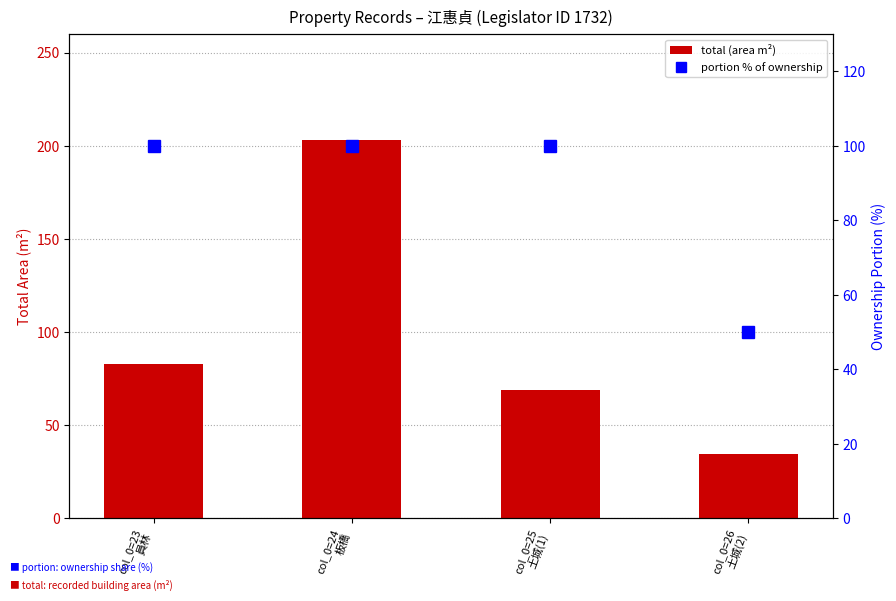

Which series has the largest range (max minus min)?

total (area m²)